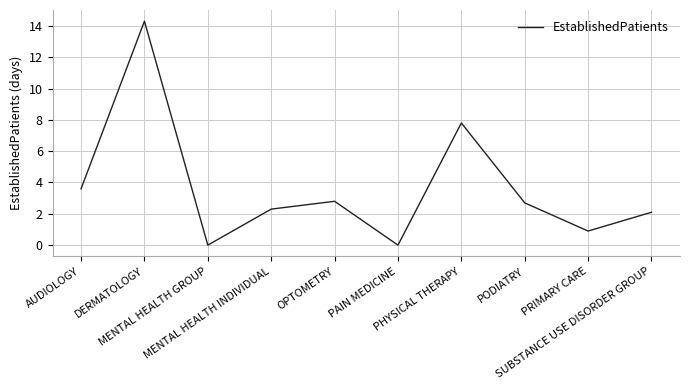

Where is the data nearest to the value 7?

PHYSICAL THERAPY